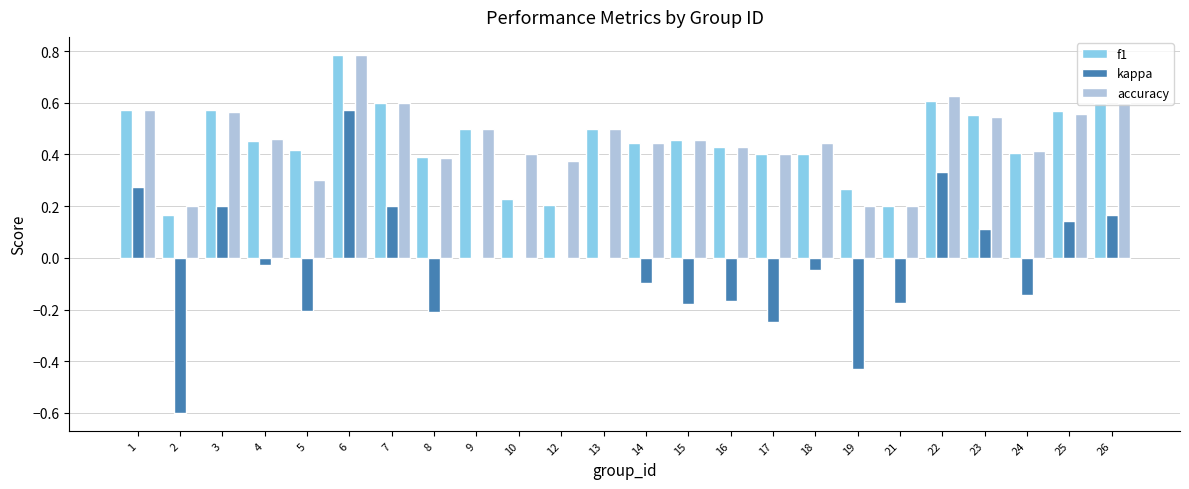

The value of kappa at 18 is -0.0. True or false?

True